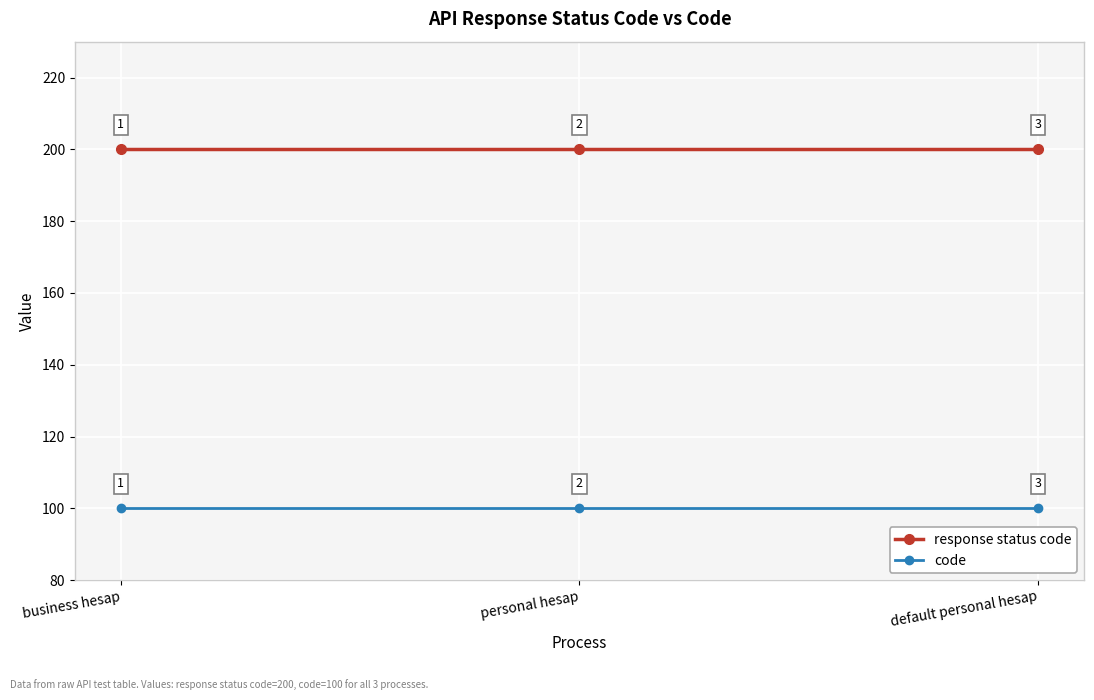

Does the chart display data point markers on the line(s)?

Yes